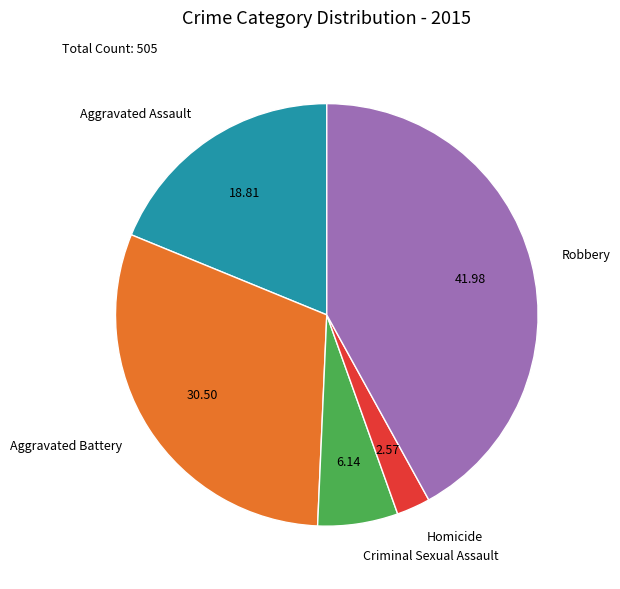

Does Robbery account for over 50% of the chart?

No